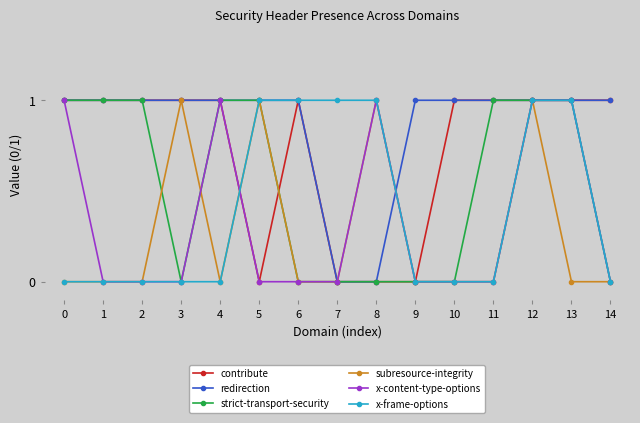

Which series ends up on top after the final intersection of redirection and x-content-type-options?

redirection